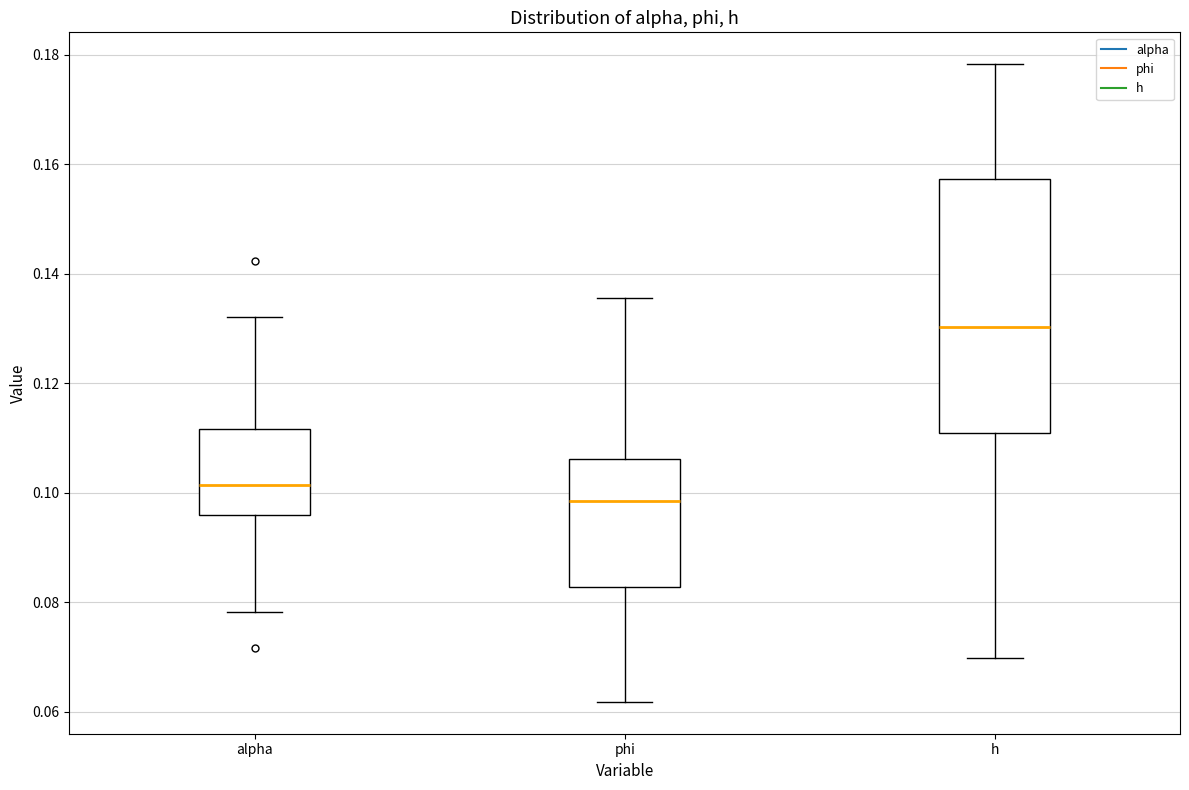

Reading left to right, read every box against the y-axis: the position of its median line, the range the box covers, and the ends of its whiskers. The values are not printed on the chart, so give them approximately, as read against the axis.

alpha: median 0.102, box 0.096 to 0.112, whiskers 0.078 to 0.132
phi: median 0.098, box 0.082 to 0.106, whiskers 0.062 to 0.136
h: median 0.130, box 0.110 to 0.158, whiskers 0.070 to 0.178